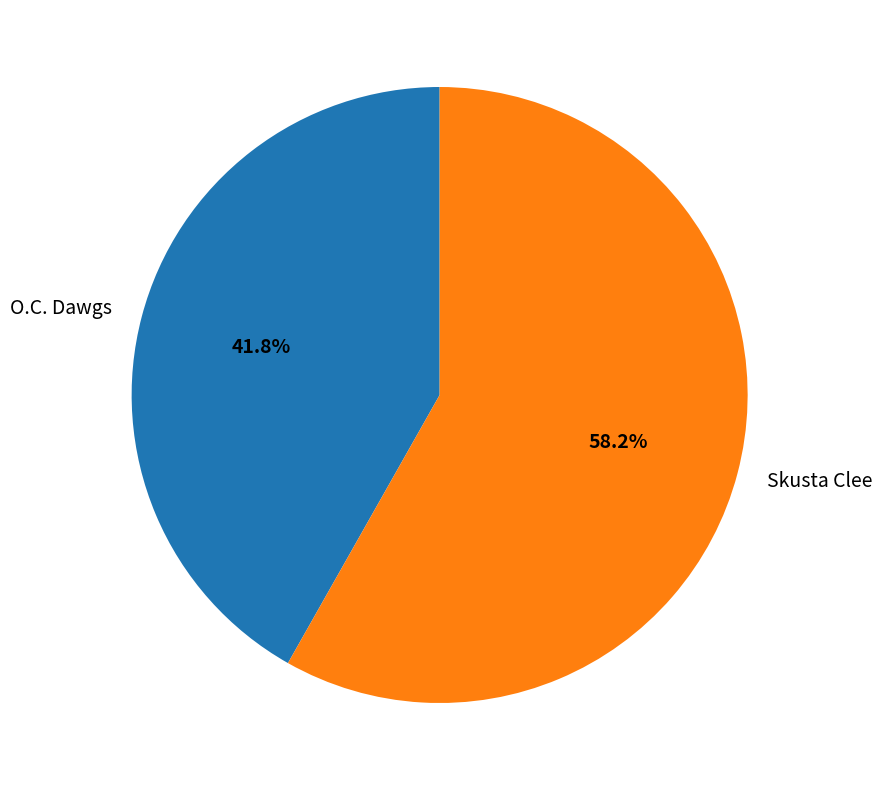

What portion of the pie excludes O.C. Dawgs?

58.2%